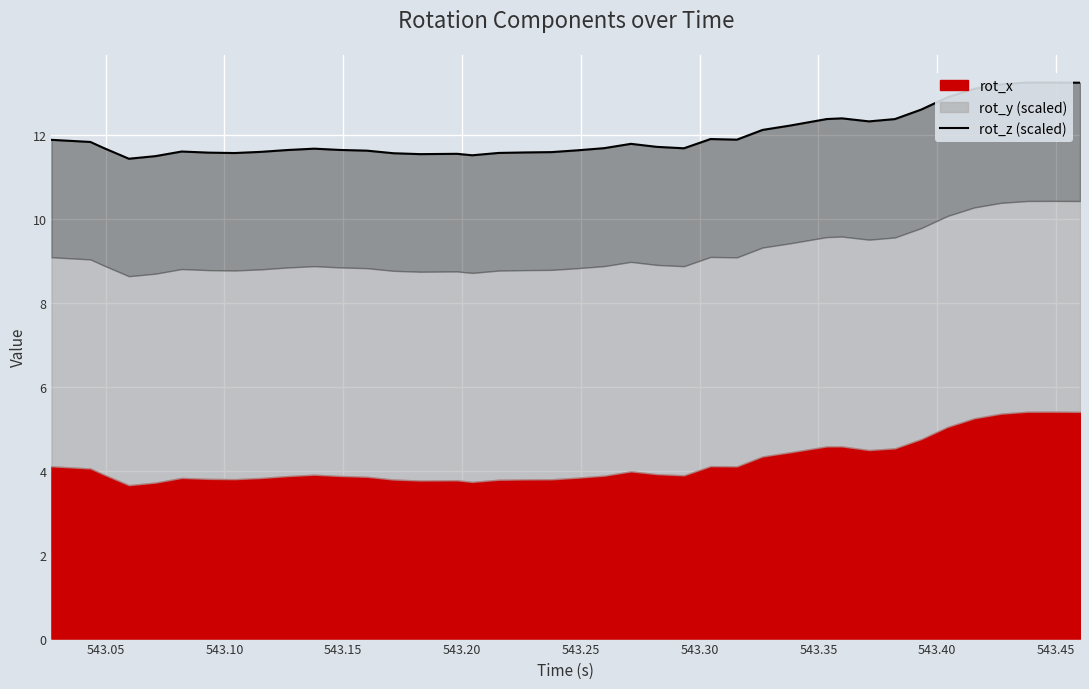

Is it true that the value at 543.10 is 16.1?

False